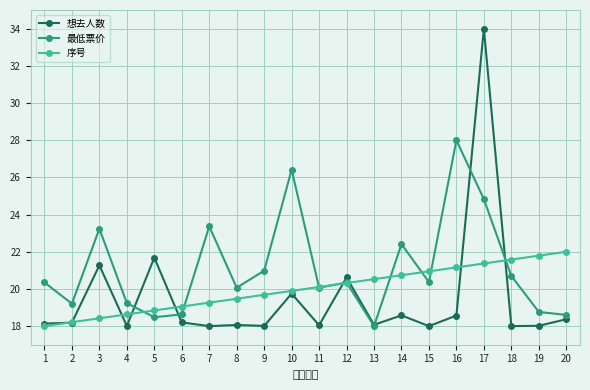

Which series changed the most between 2 and 12?

想去人数